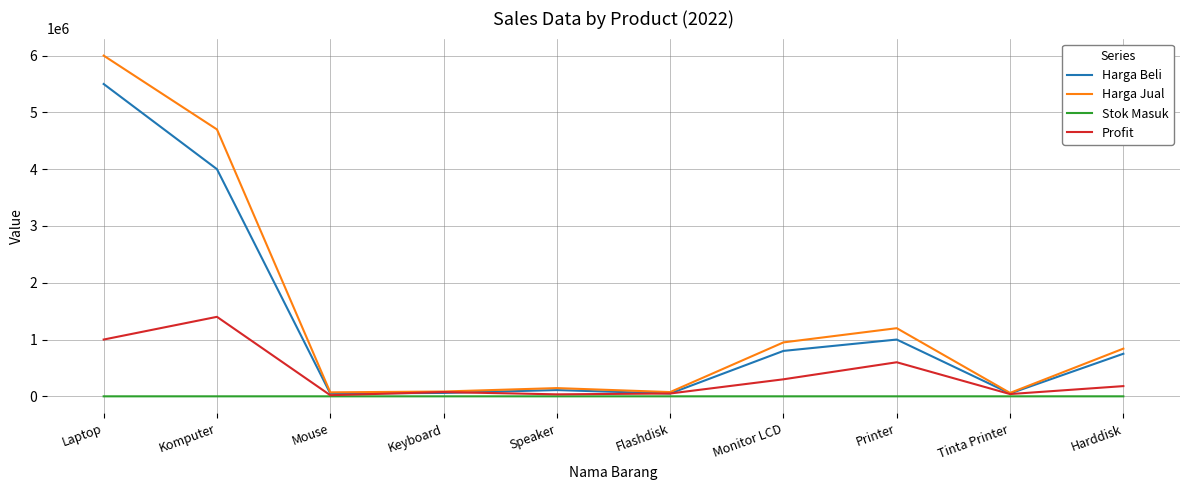

Which series changed the most between Komputer and Speaker?

Harga Jual